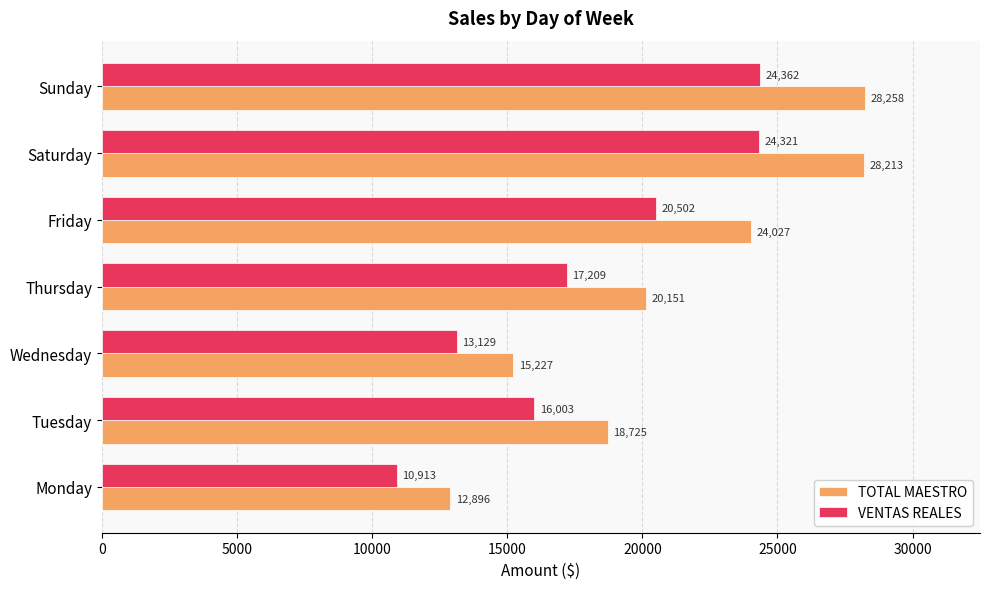

What is the average value of the VENTAS REALES series?

18062.7